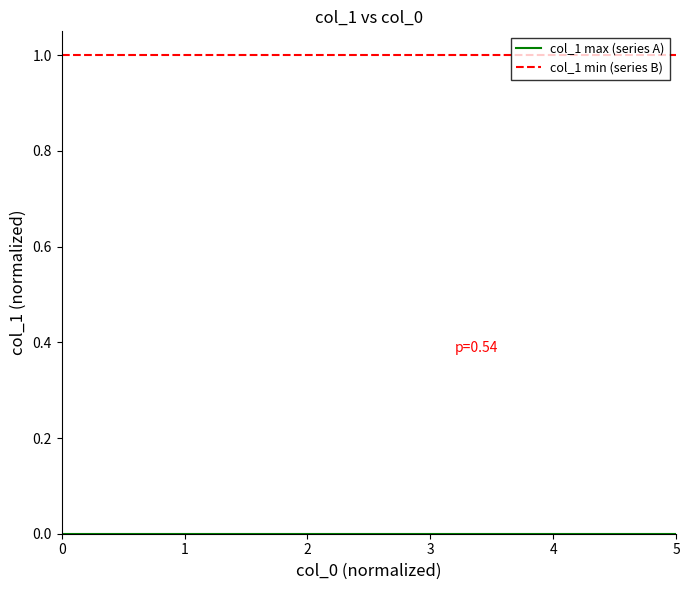

Does the chart display data point markers on the line(s)?

No